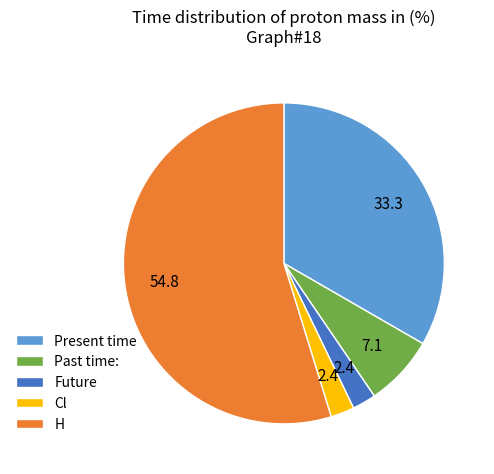

The Cl slice represents 15% of the pie. True or false?

False